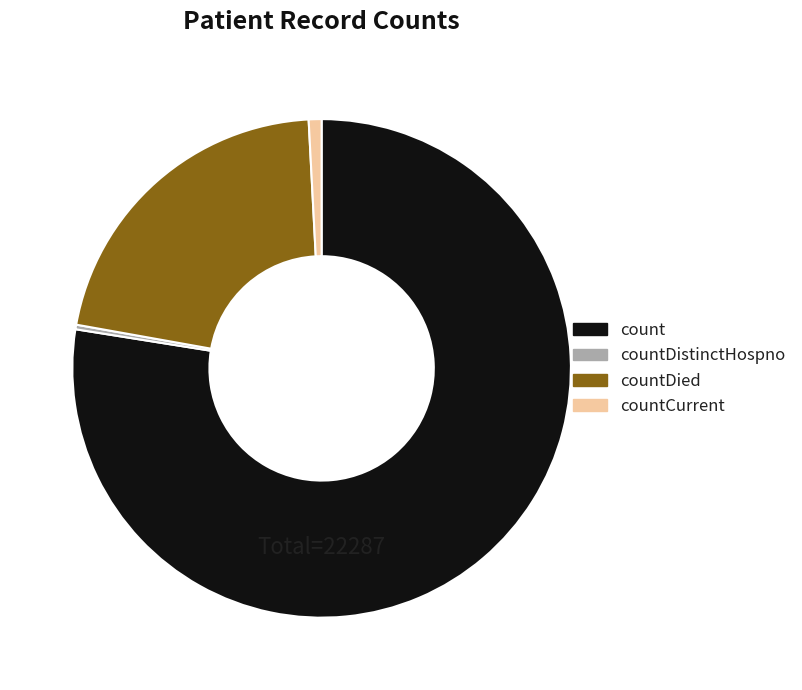

Is it true that countDied is 21% of the pie?

True